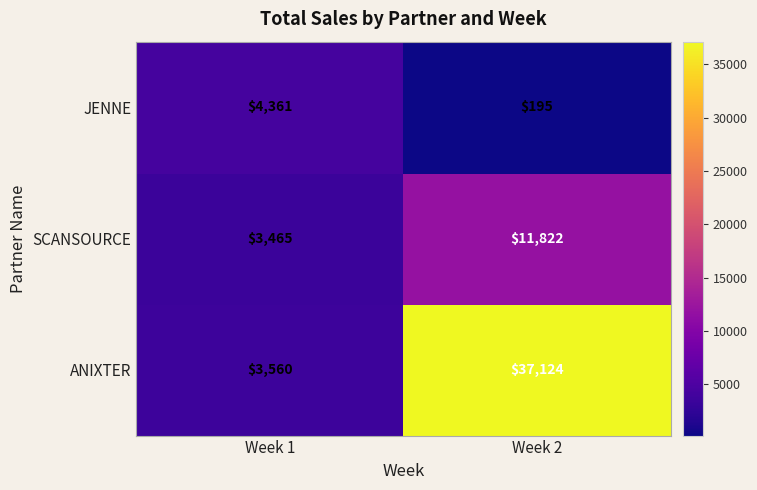

How many series are shown in this chart?

3